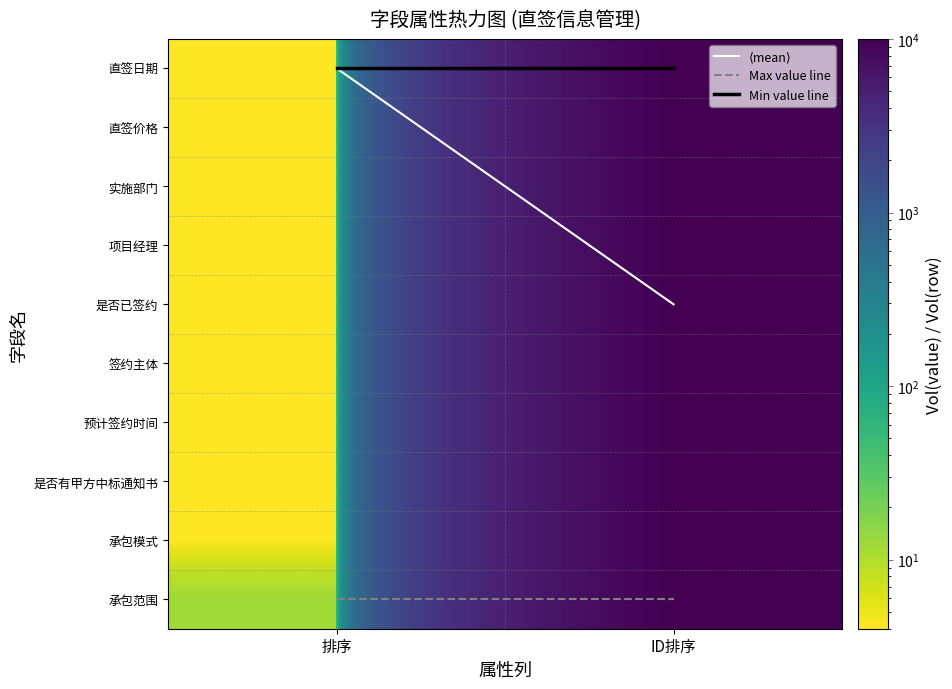

What is the total value across all series at ID排序?

100107